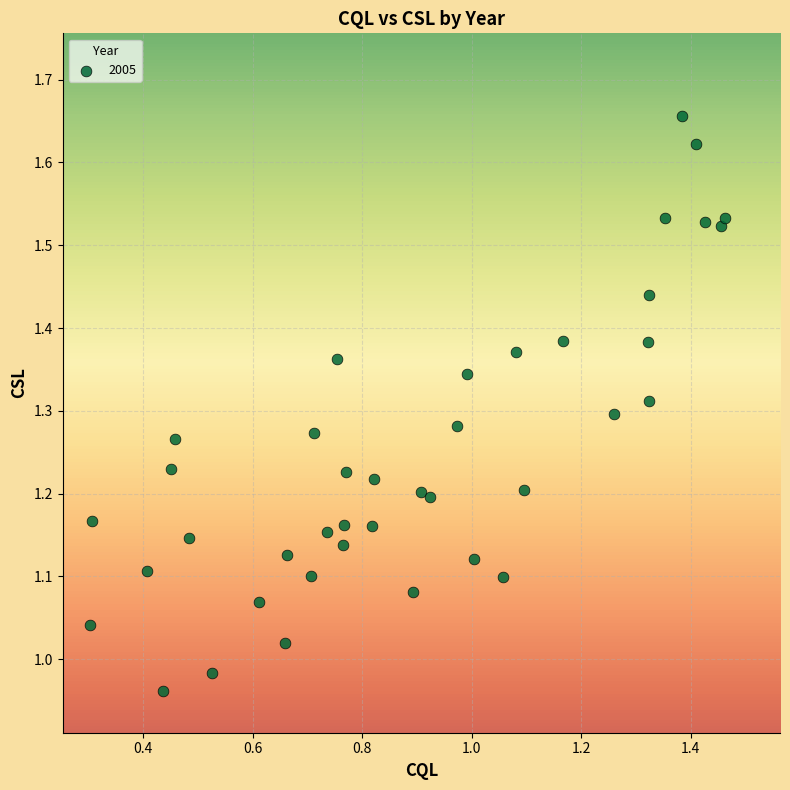

What is the range of Y values (max minus min)?

0.7